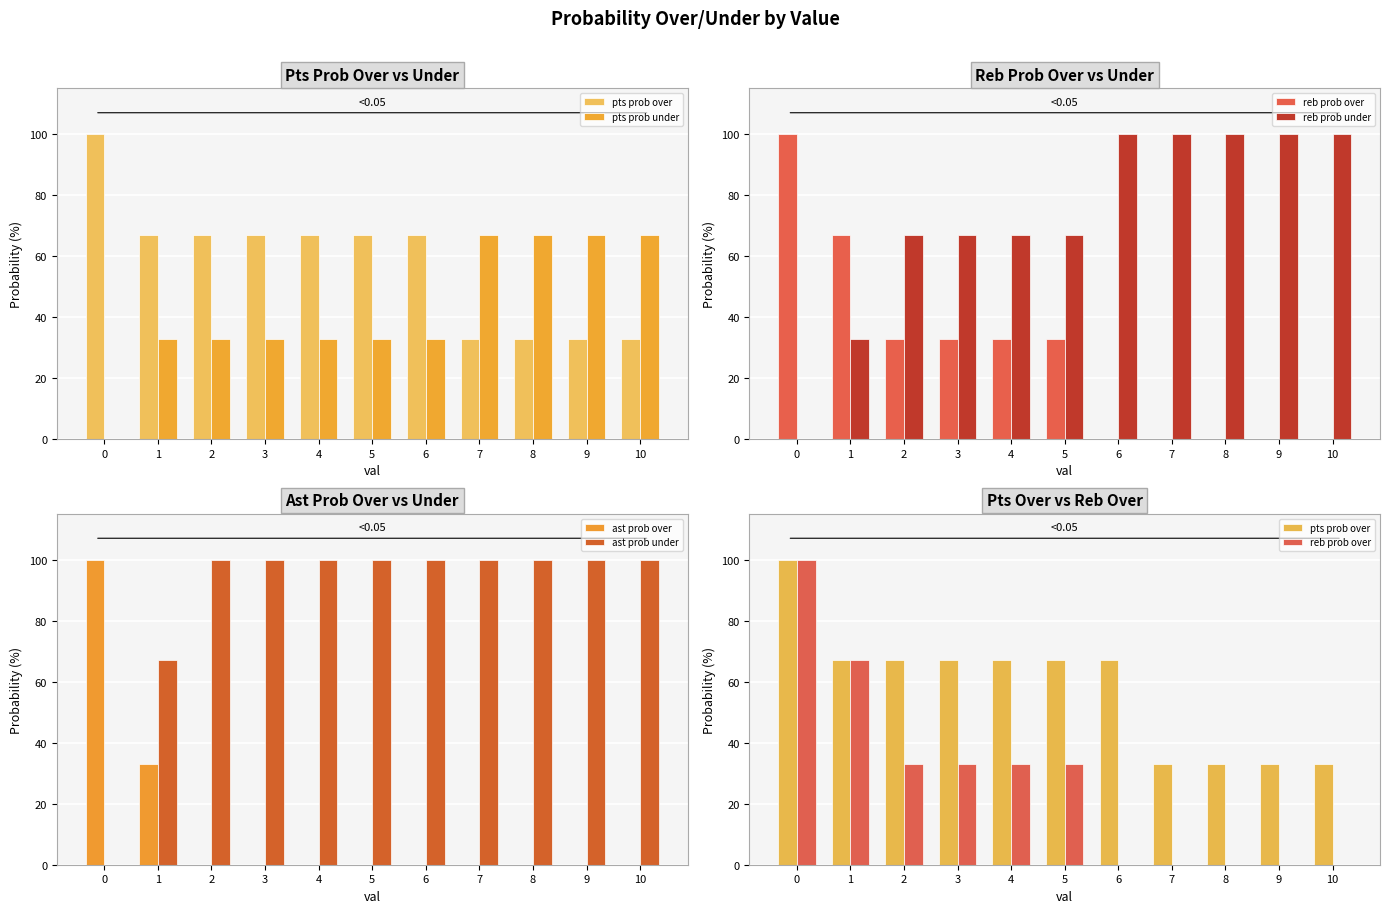

What is the sum of all reb prob under values?

801